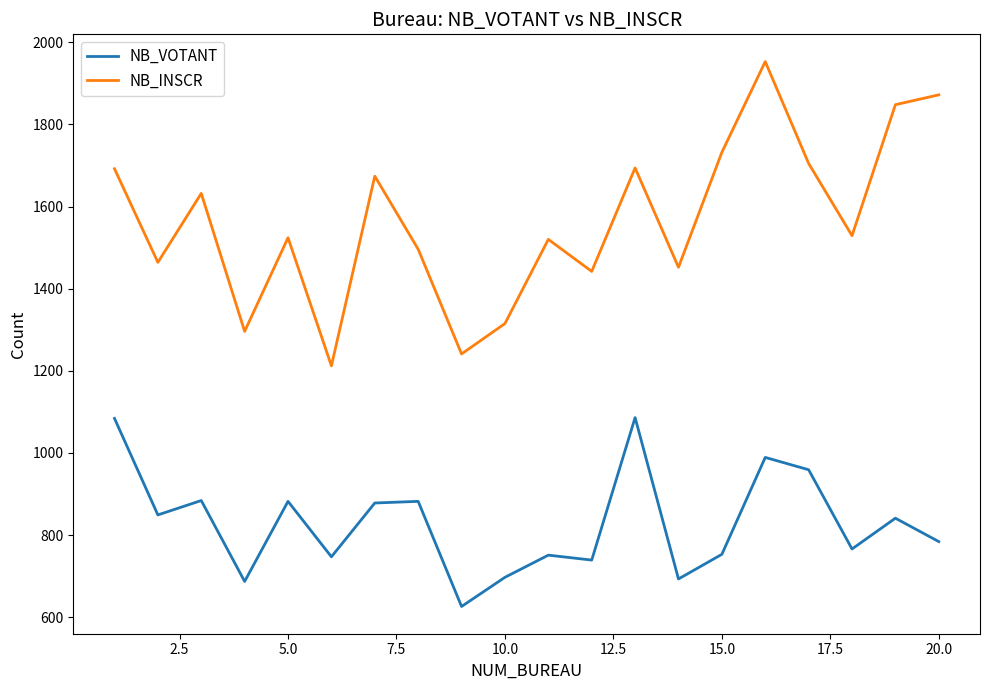

Does the chart have visible grid lines?

No